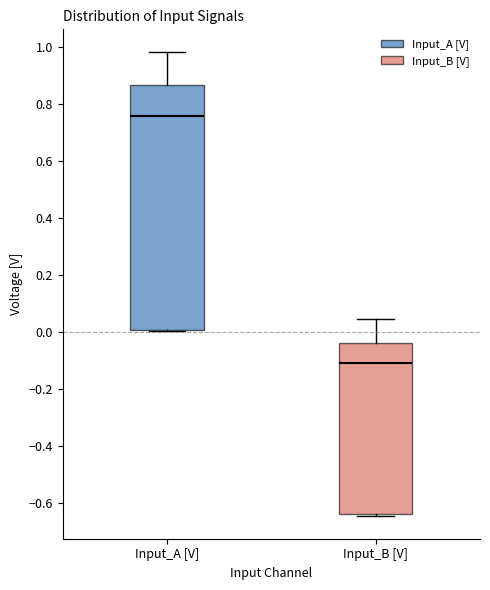

Reading left to right, read every box against the y-axis: the position of its median line, the range the box covers, and the ends of its whiskers. The values are not printed on the chart, so give them approximately, as read against the axis.

Input_A [V]: median 0.76, box 0.00 to 0.86, whiskers 0.00 to 0.98
Input_B [V]: median -0.10, box -0.64 to -0.04, whiskers -0.64 to 0.04